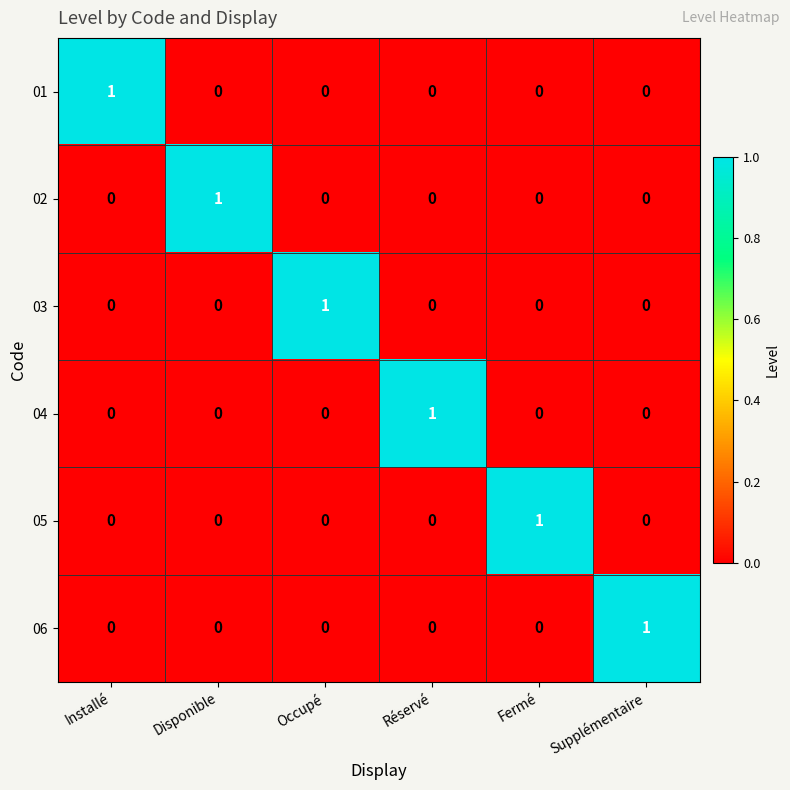

At how many categories does at least one series exceed 0?

6